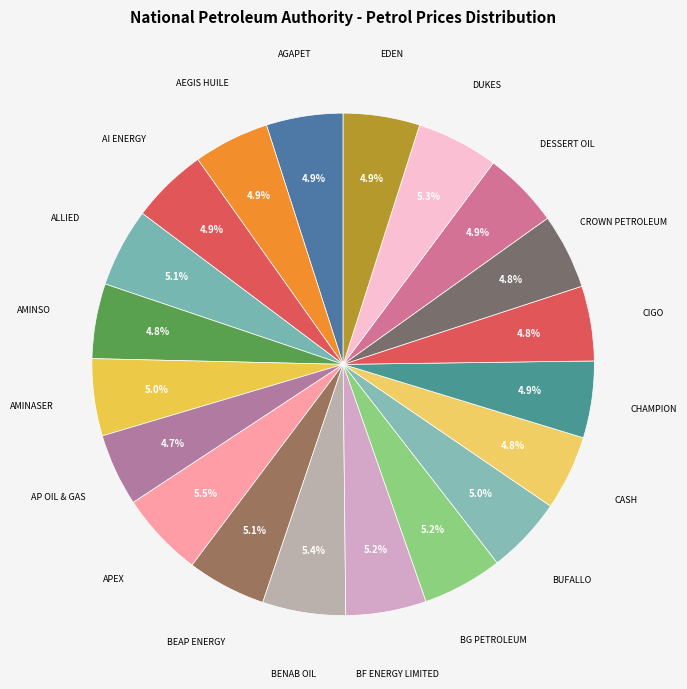

Count the number of slices in the pie.

20